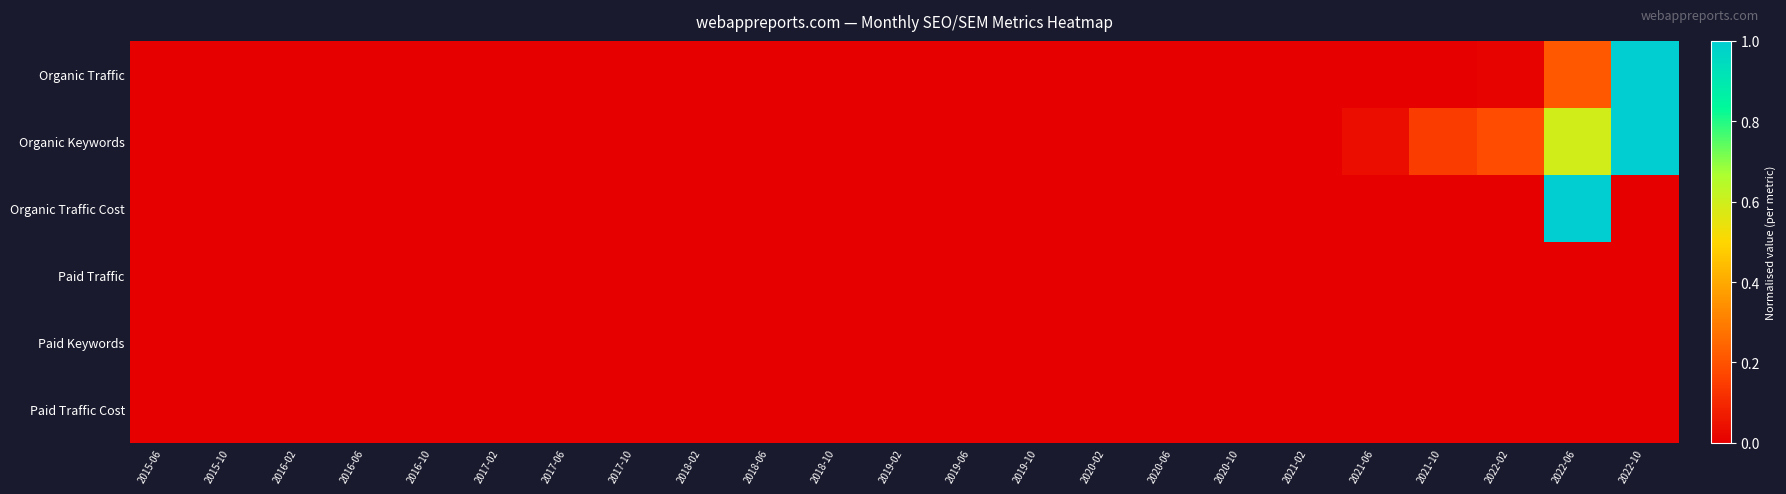

Count the number of categories in the chart.

23